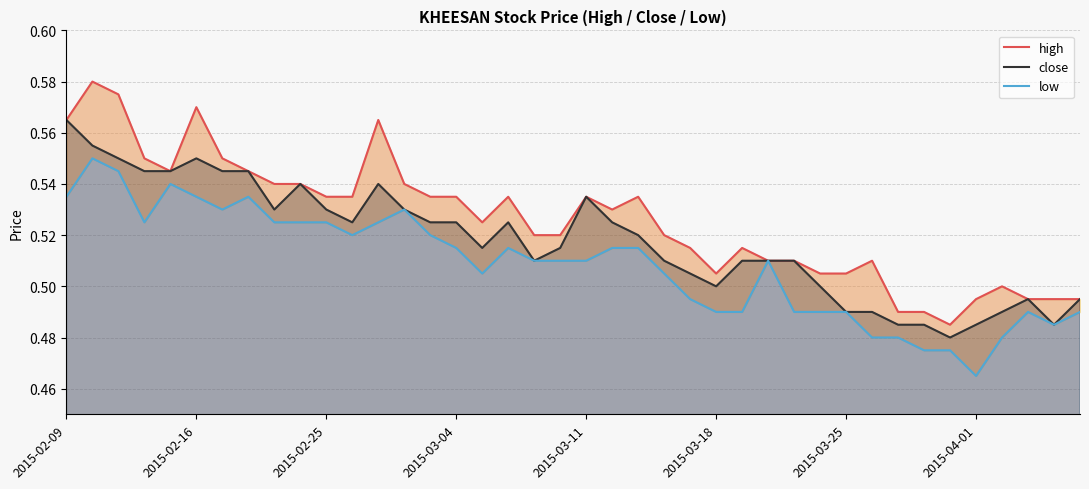

What is the difference between the second highest and minimum values in the close series?

0.1